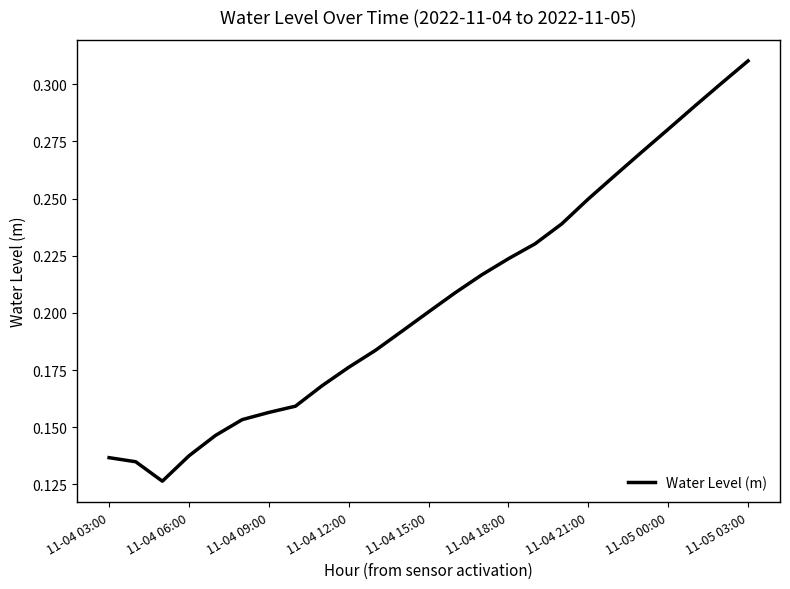

Is this an area chart (filled region under the line)?

No